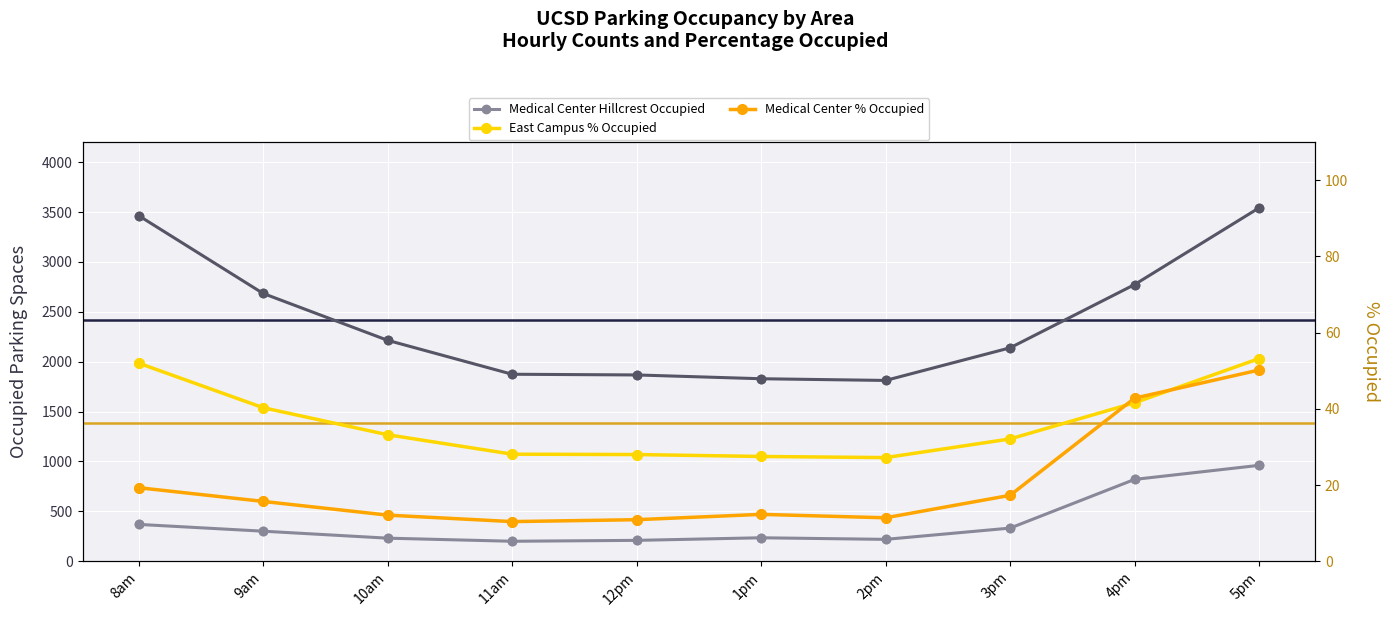

Is the value of Medical Center Hillcrest Occupied at 11am greater than the value of Medical Center % Occupied at 2pm?

Yes